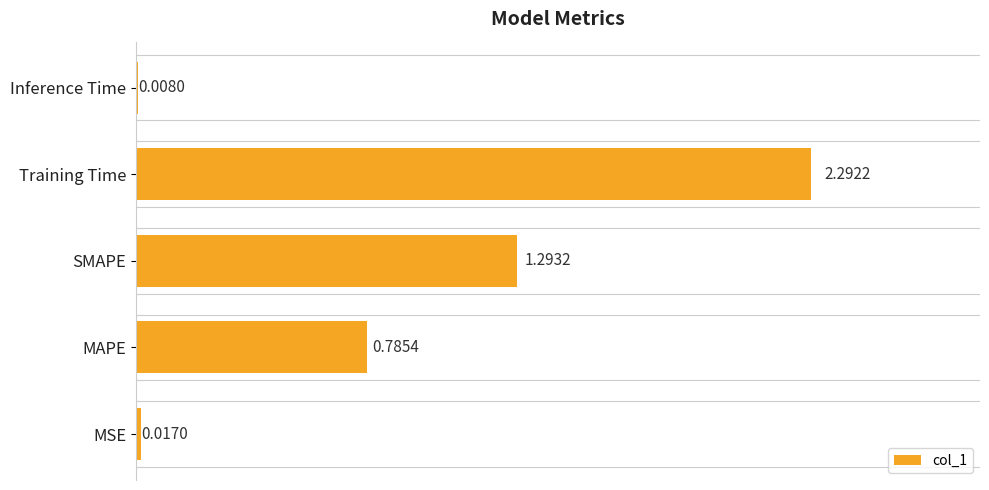

What is the sum of the values at Inference Time and Training Time?

2.3